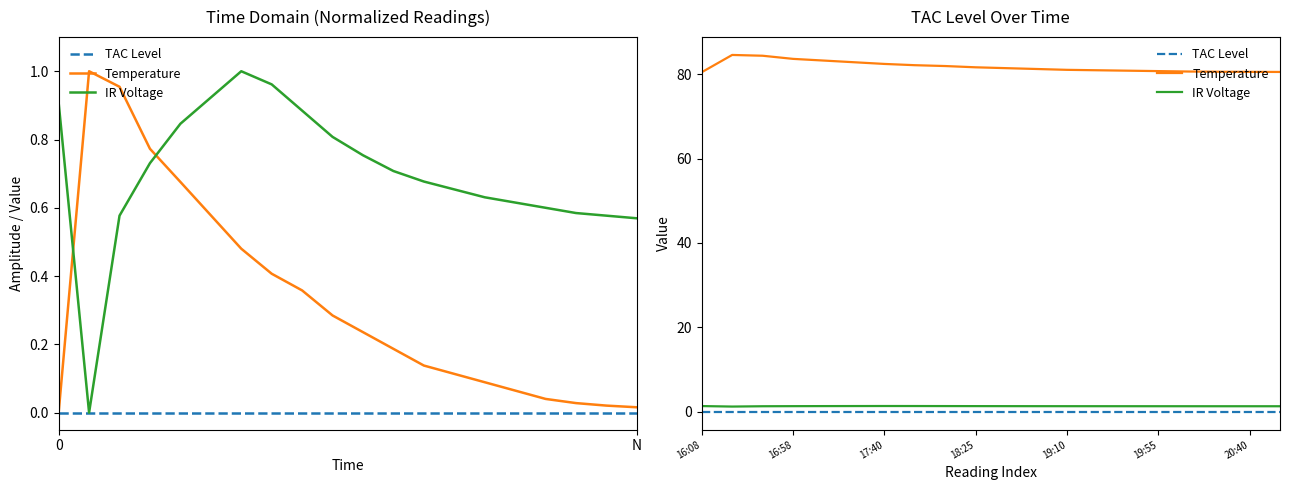

Rank the series by their maximum value, from lowest to highest.

TAC Level, IR Voltage, Temperature